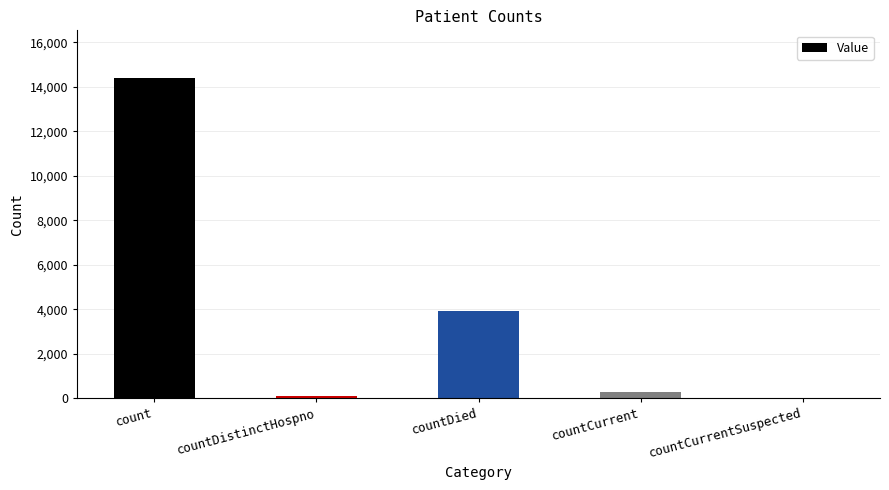

The chart shows a value of 14381 at count. True or false?

True